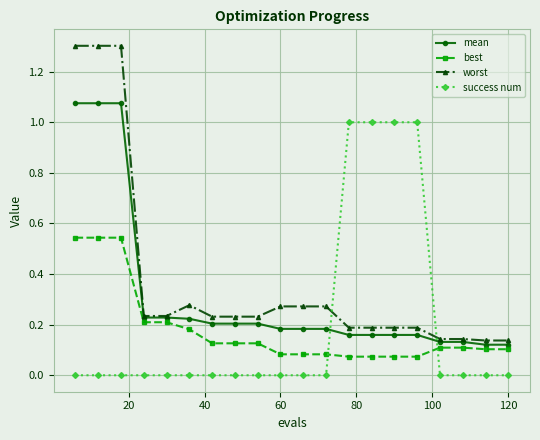

Rank the series by their maximum value, from highest to lowest.

worst, mean, success num, best